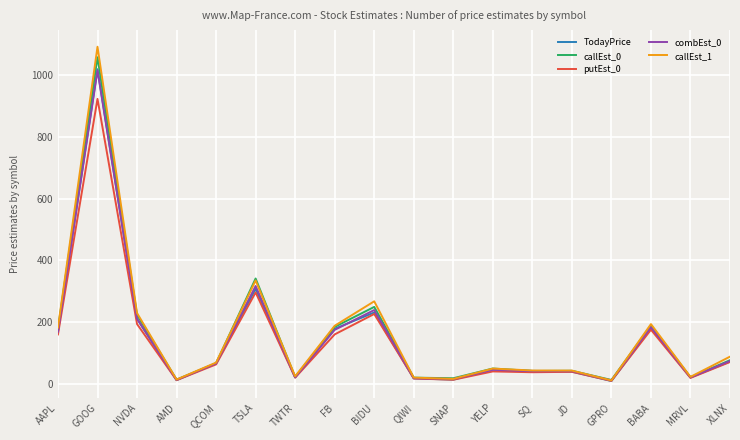

At which label is TodayPrice closest to 513?

TSLA